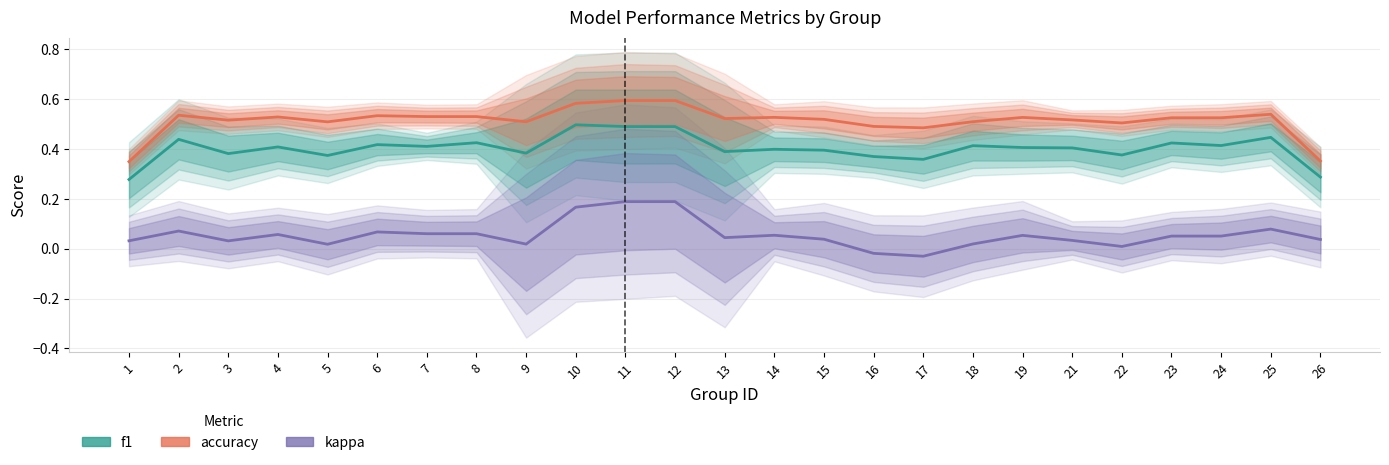

Reading left to right, transcribe all the data shown in this chart.

f1: 1=0.3	2=0.4	3=0.4	4=0.4	5=0.4	6=0.4	7=0.4	8=0.4	9=0.4	10=0.5	11=0.5	12=0.5	13=0.4	14=0.4	15=0.4	16=0.4	17=0.4	18=0.4	19=0.4	21=0.4	22=0.4	23=0.4	24=0.4	25=0.4	26=0.3
accuracy: 1=0.3	2=0.5	3=0.5	4=0.5	5=0.5	6=0.5	7=0.5	8=0.5	9=0.5	10=0.6	11=0.6	12=0.6	13=0.5	14=0.5	15=0.5	16=0.5	17=0.5	18=0.5	19=0.5	21=0.5	22=0.5	23=0.5	24=0.5	25=0.5	26=0.4
kappa: 1=0.0	2=0.1	3=0.0	4=0.1	5=0.0	6=0.1	7=0.1	8=0.1	9=0.0	10=0.2	11=0.2	12=0.2	13=0.0	14=0.1	15=0.0	16=-0.0	17=-0.0	18=0.0	19=0.1	21=0.0	22=0.0	23=0.1	24=0.1	25=0.1	26=0.0